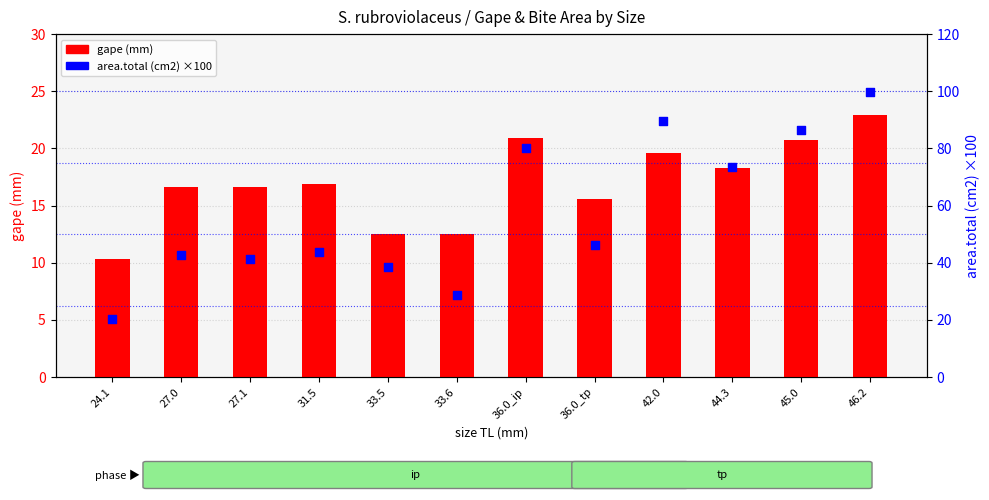

At which category is the sum across all series the highest?

46.2